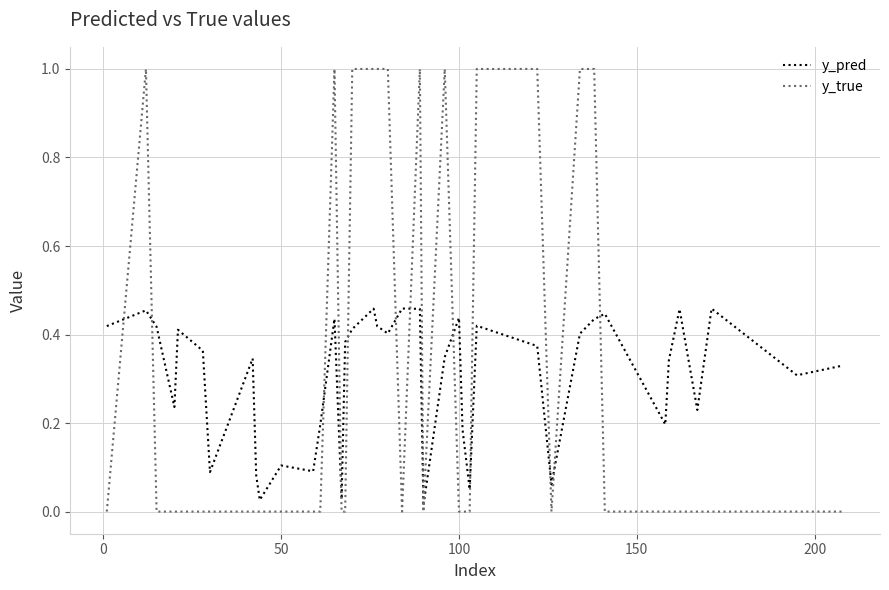

Rank the series by their maximum value, from lowest to highest.

y_pred, y_true